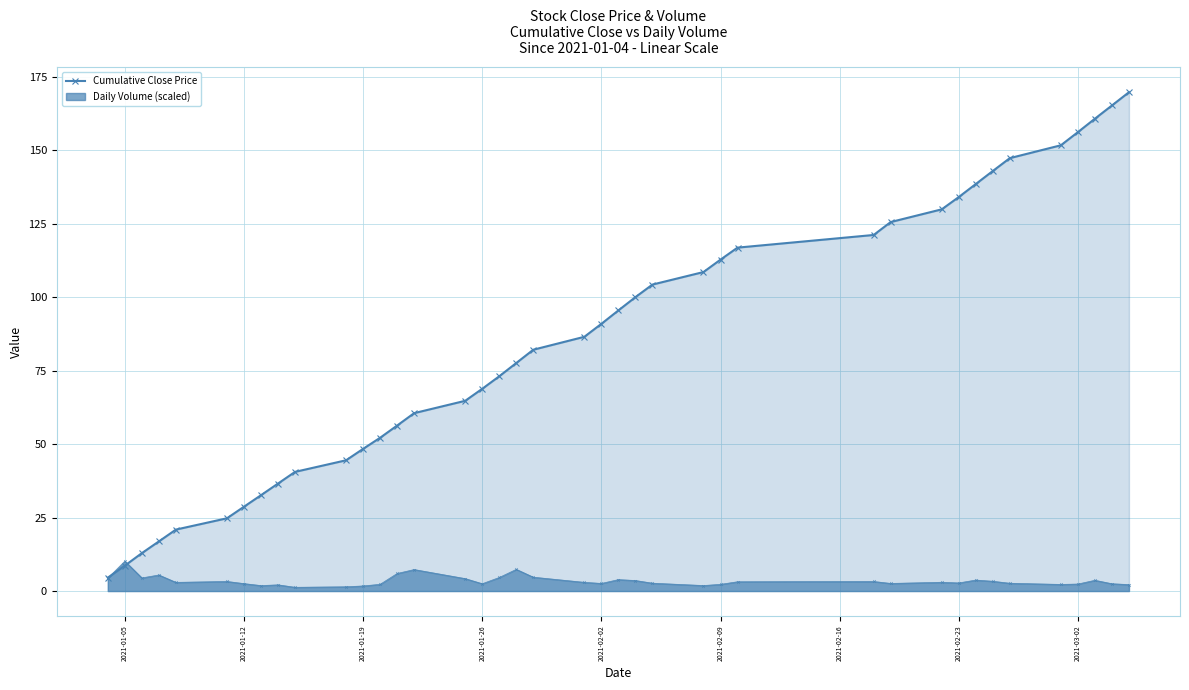

Reading right to left, list all the values displayed in this chart.

169.8	165.3	160.8	156.2	151.8	147.4	143.0	138.6	134.1	130.0	125.6	121.2	116.9	112.8	108.6	104.3	100.1	95.5	91.0	86.6	82.2	77.6	73.1	68.9	64.8	60.6	56.4	52.2	48.4	44.5	40.6	36.6	32.6	28.7	24.8	20.9	16.9	12.9	8.6	4.5